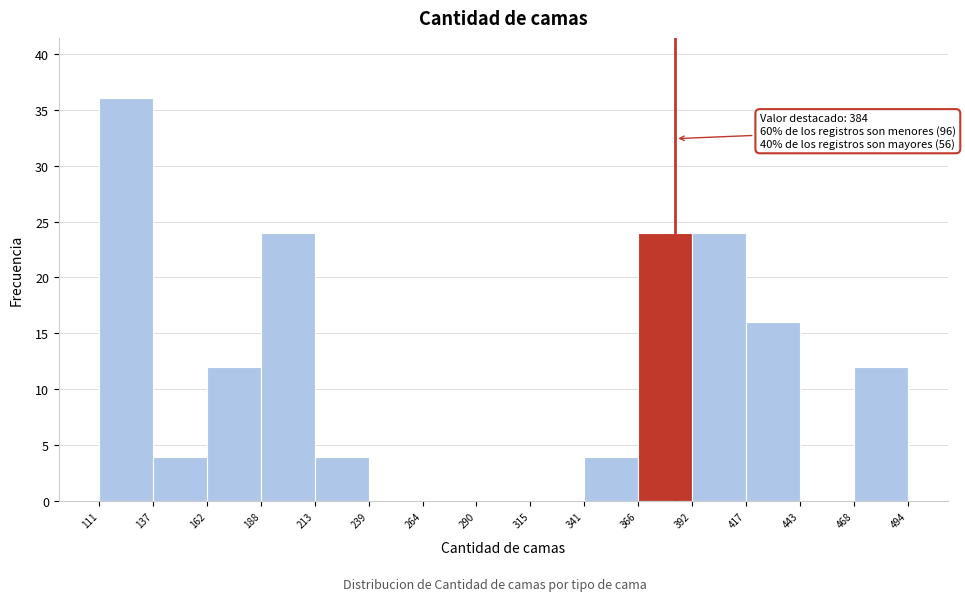

Which range on the x-axis has the tallest bar?

111 to 137